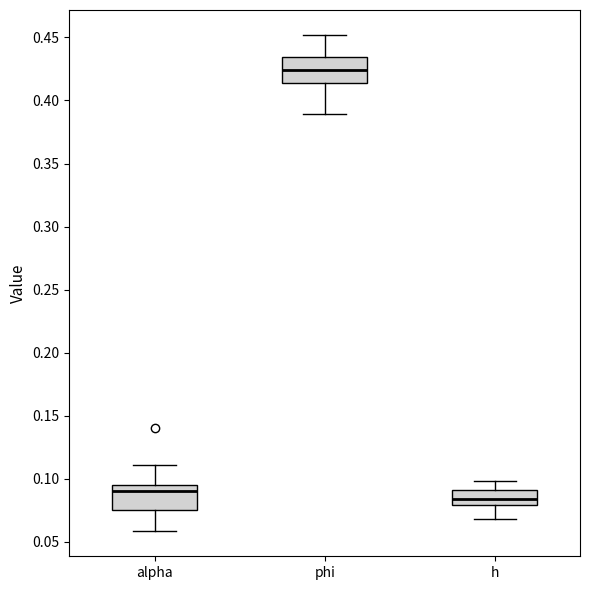

Where does the upper whisker of the box for alpha end on the y-axis? The values are not printed on the chart, so give them approximately, as read against the axis.

0.110